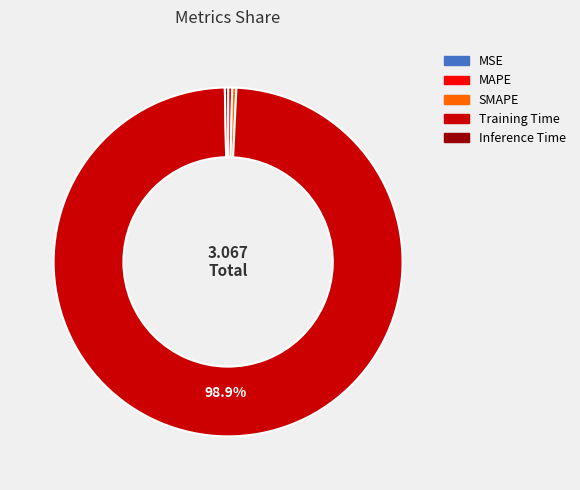

True or false: Inference Time accounts for 0% of the total.

True